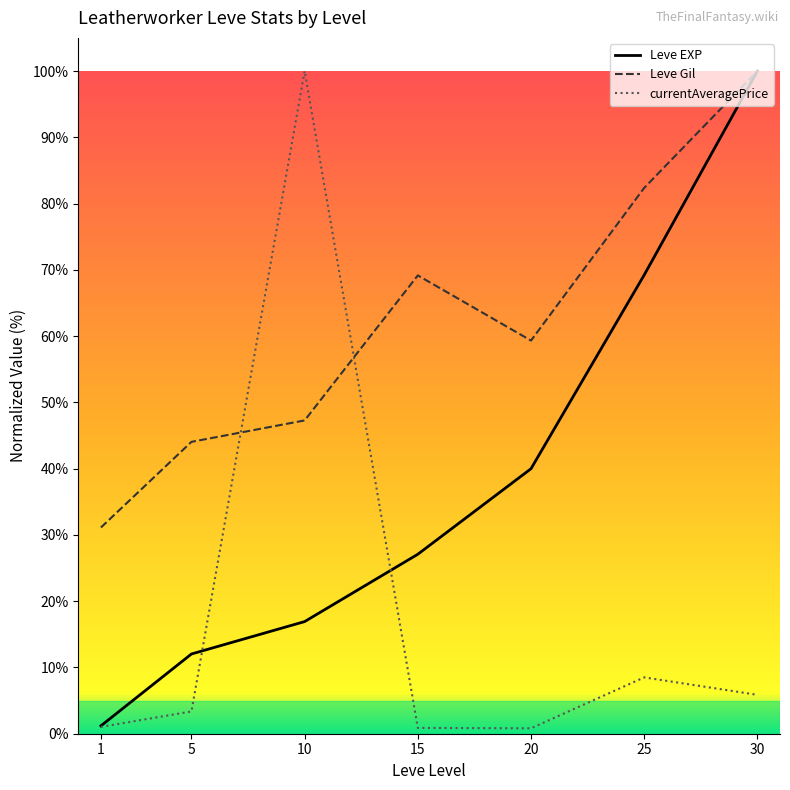

At which category is the sum across all series the highest?

30